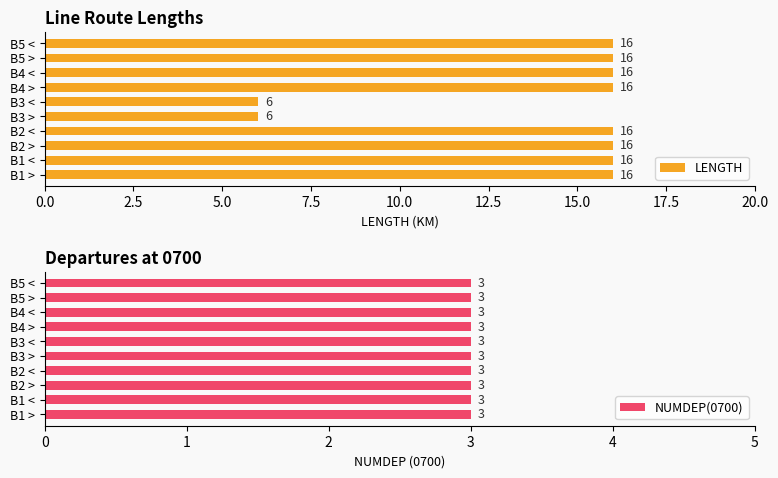

What value does the LENGTH series have at B1 <, to the nearest 10?

20